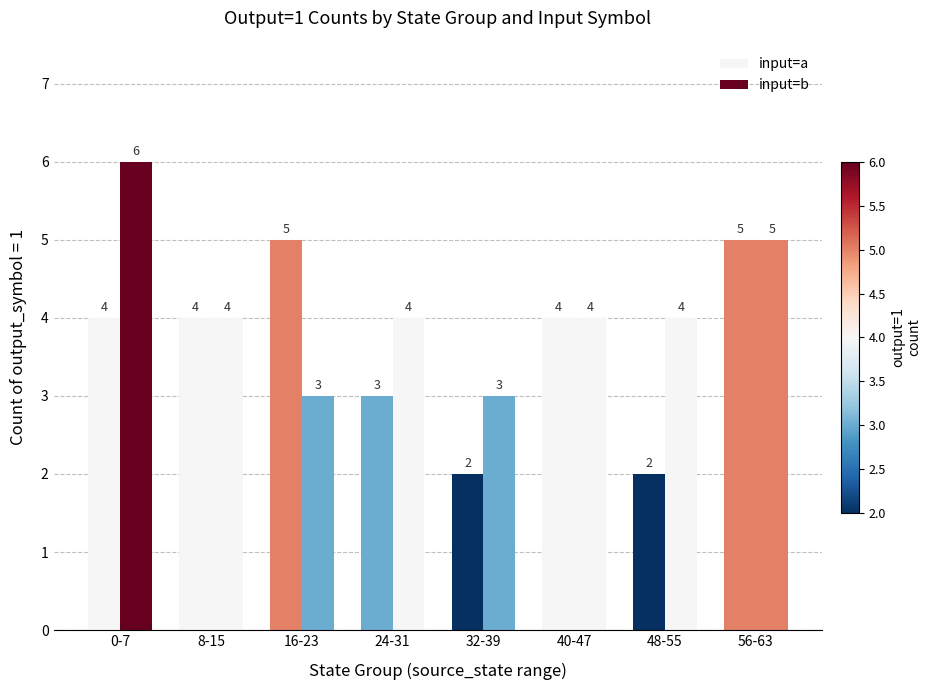

What is the value of the input=b bar at the 2nd from the left?

4